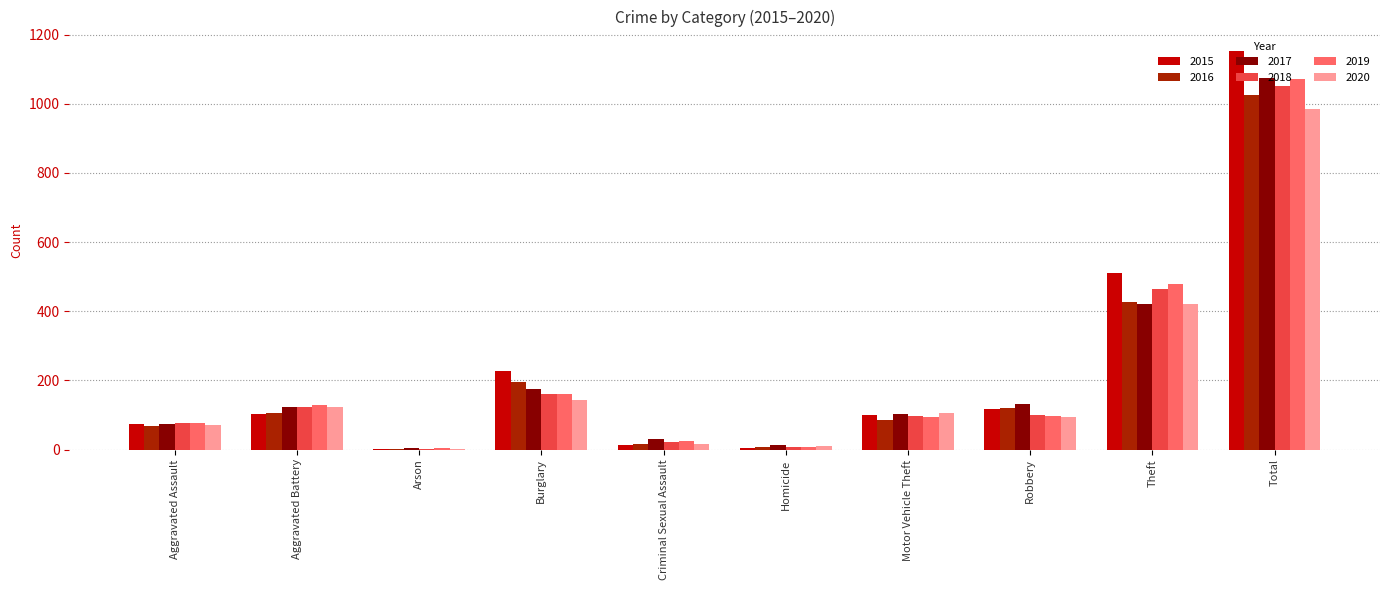

Are the bars grouped side by side (vs. stacked)?

Yes